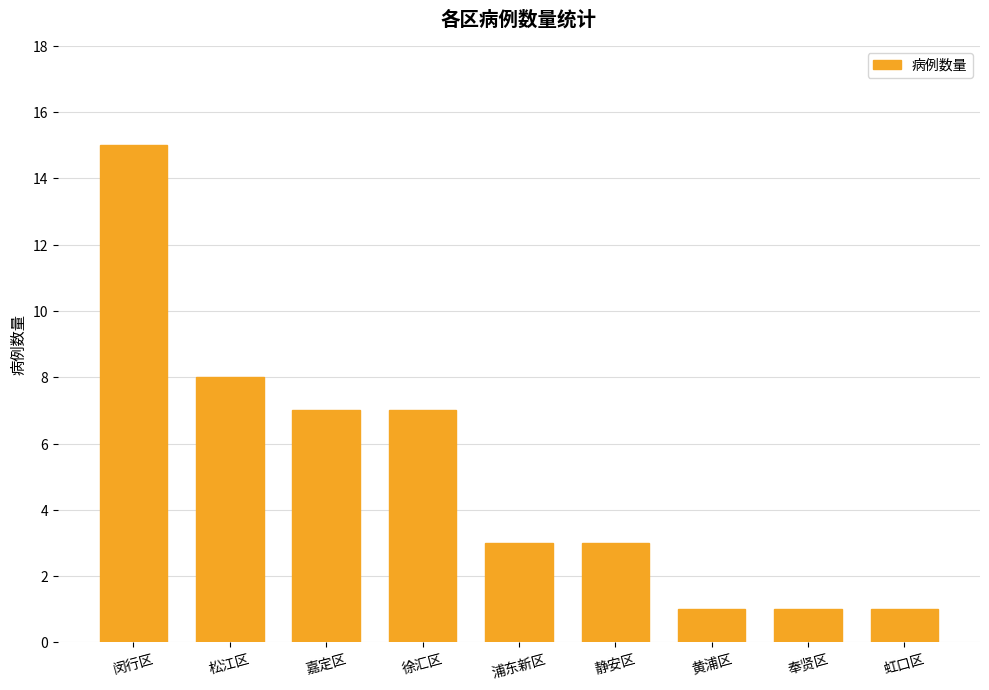

What is the greatest value displayed?

15